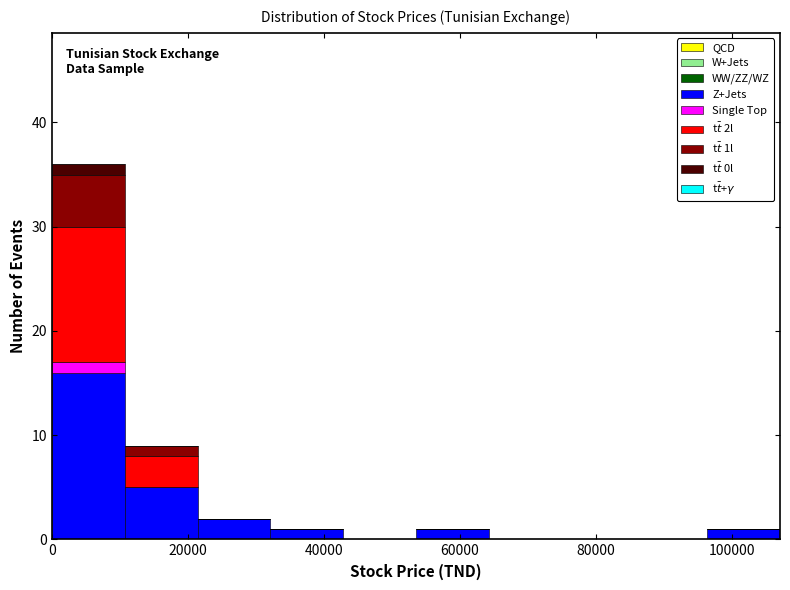

Reading left to right, transcribe this chart: for each stacked bar, give the range it covers on the x-axis and its total height. Neither the bar edges nor the heights are printed on the chart, so give them approximately, as read against the axes.

0 to 10000: 36
10000 to 22000: 9
22000 to 32000: 2
32000 to 42000: 1
42000 to 54000: 0
54000 to 64000: 1
64000 to 74000: 0
74000 to 86000: 0
86000 to 96000: 0
96000 to 108000: 1